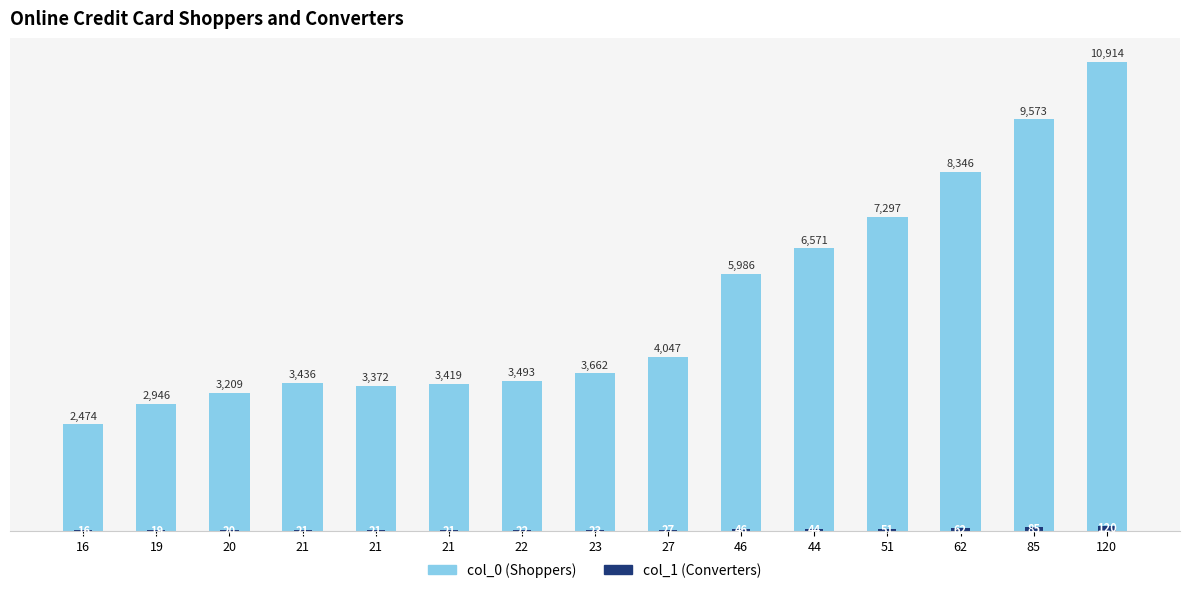

What is the label of the 7th bar from the right?

27